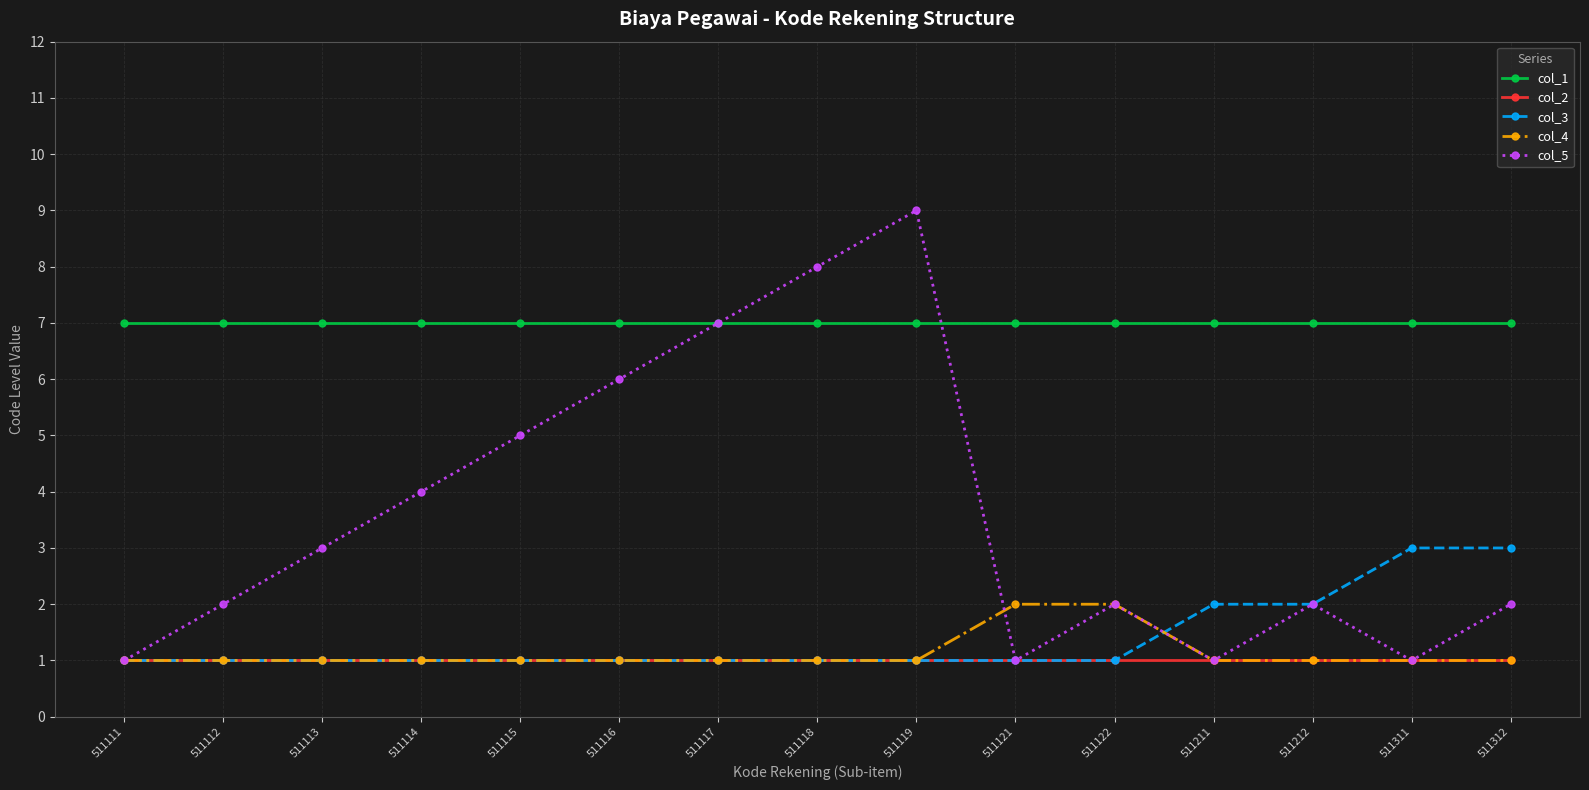

Between 511114 and 511115, which series saw the biggest shift?

col_5